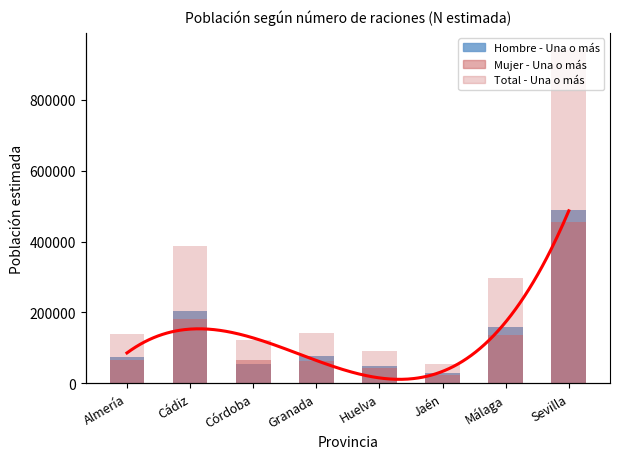

How many distinct data groups are displayed?

3